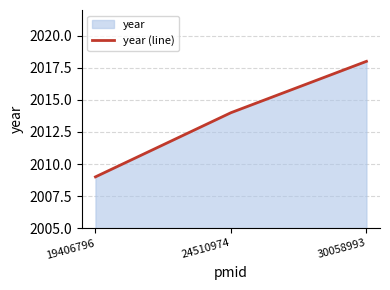

What is the average value?

2014